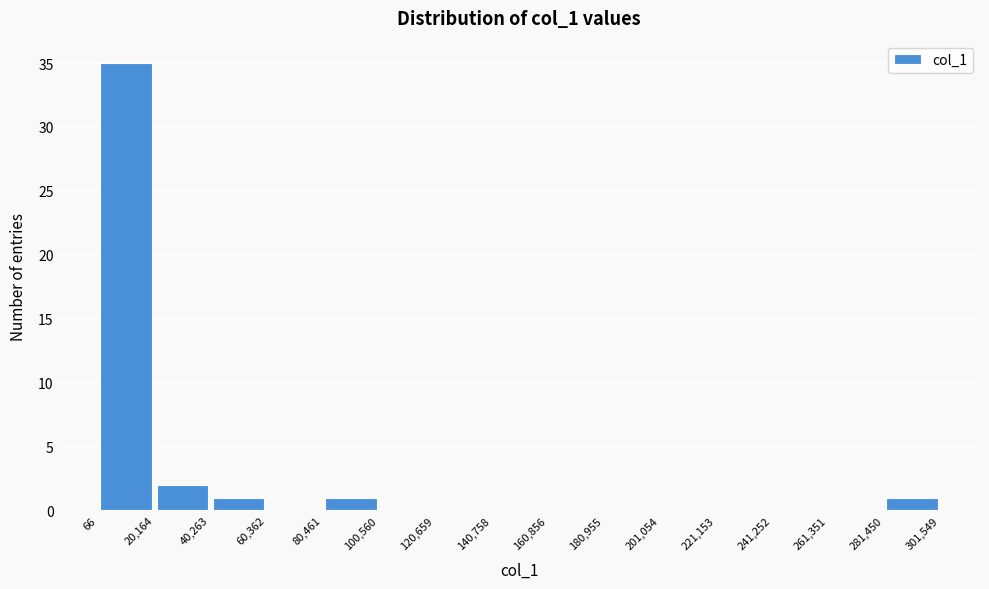

Which range on the x-axis has the tallest bar?

66 to 20,164